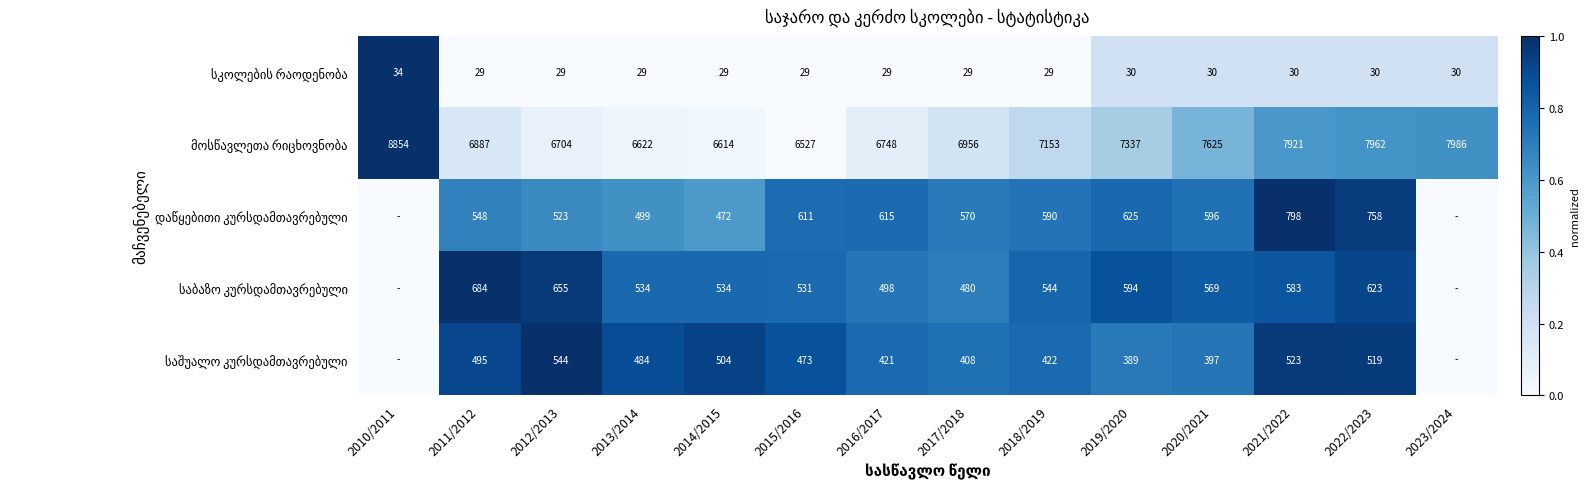

Which category has the highest value in the დაწყებითი კურსდამთავრებული series?

2021/2022